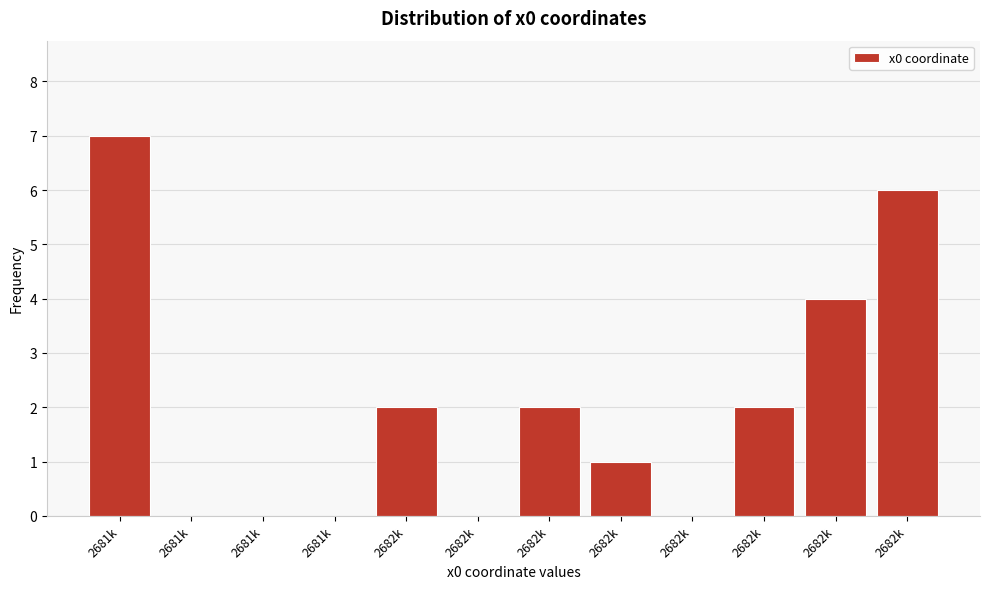

Are the bars horizontal?

No